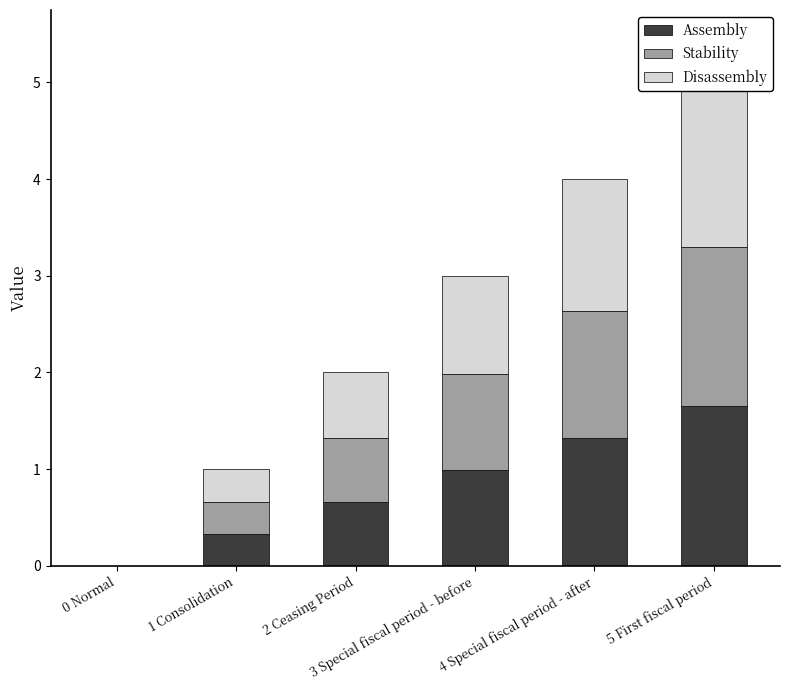

What are all the series names shown in the legend?

Assembly, Stability, Disassembly